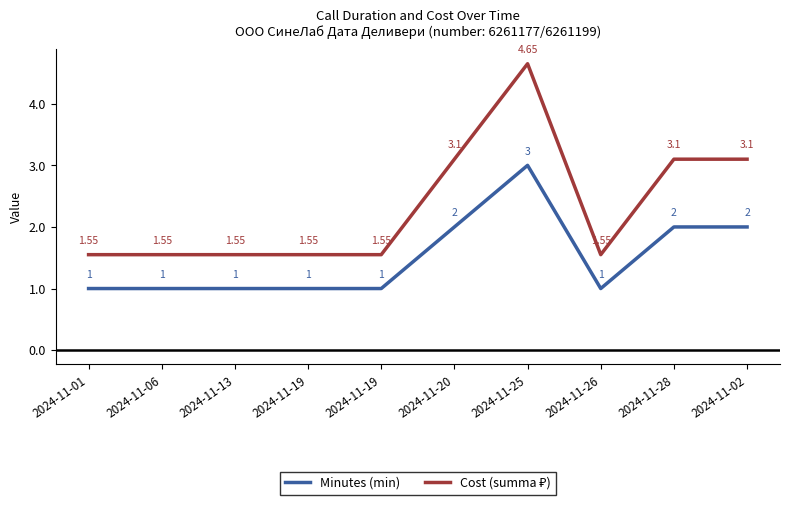

Does the chart have visible grid lines?

No